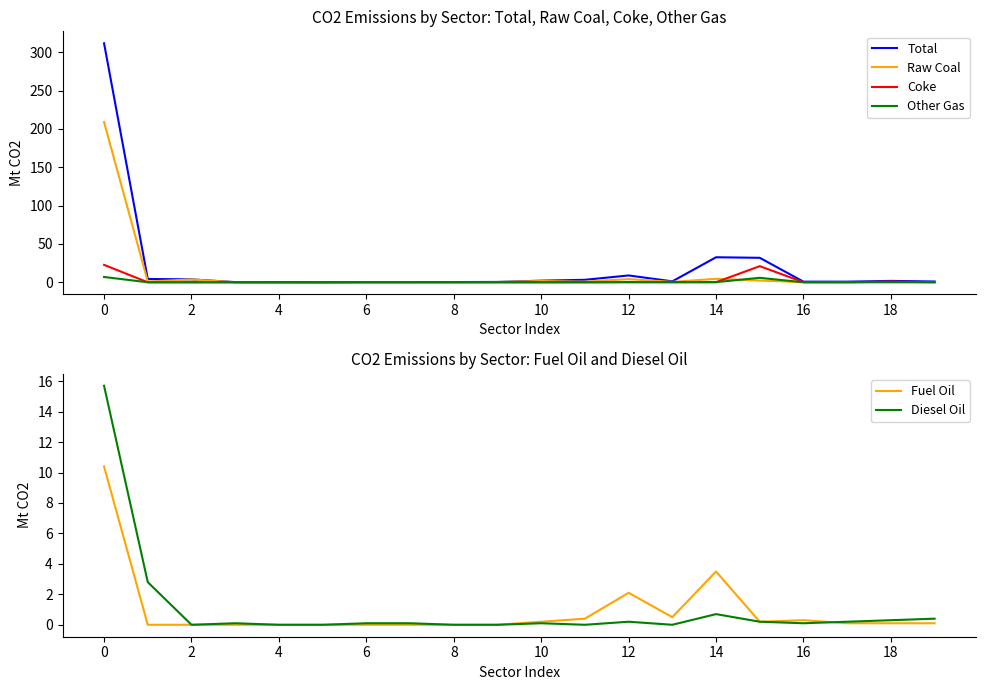

Is it true that Raw Coal equals 4.5 at 14?

True